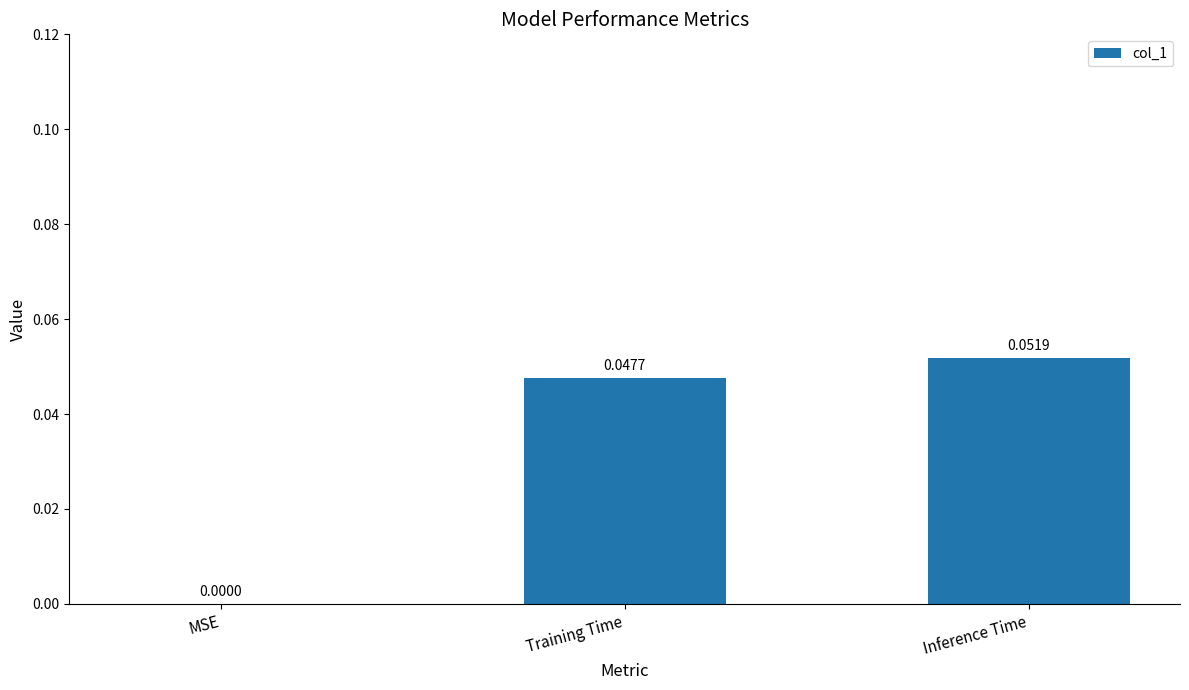

Which label corresponds to the largest value in the chart?

Inference Time